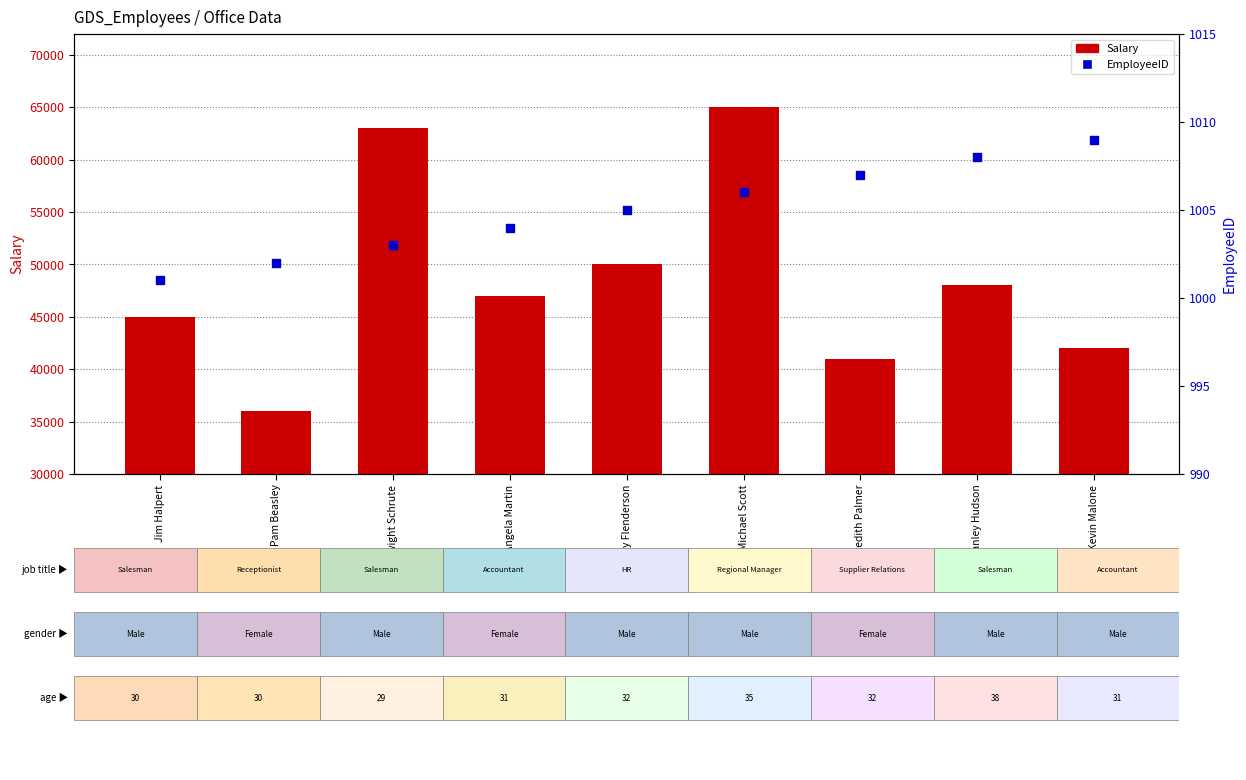

At how many categories does at least one series exceed 7309?

9